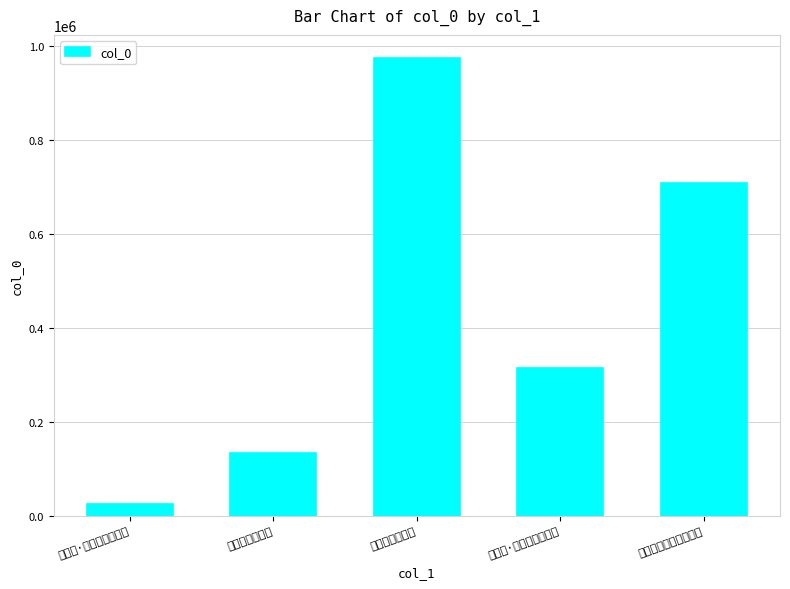

Which has a higher value, 次韵王少清重阳 or 赠雪海·西清重到侍垂衣?

赠雪海·西清重到侍垂衣